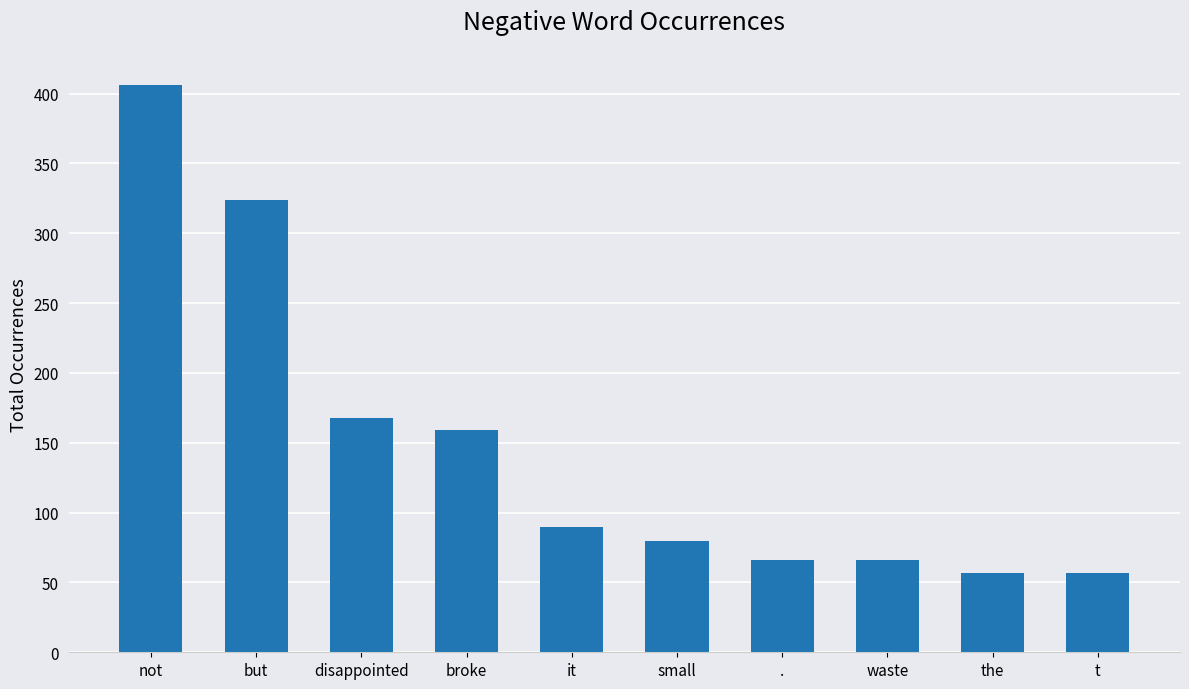

Approximately how many times larger is the value at disappointed compared to small?

2.1